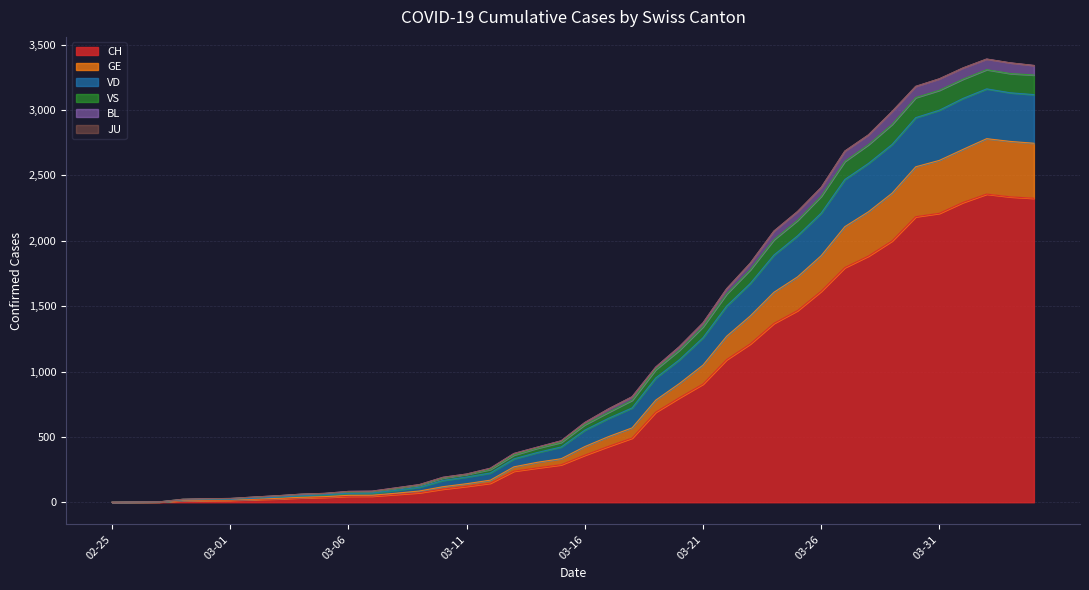

At which category is the sum across all series the highest?

2020-04-02